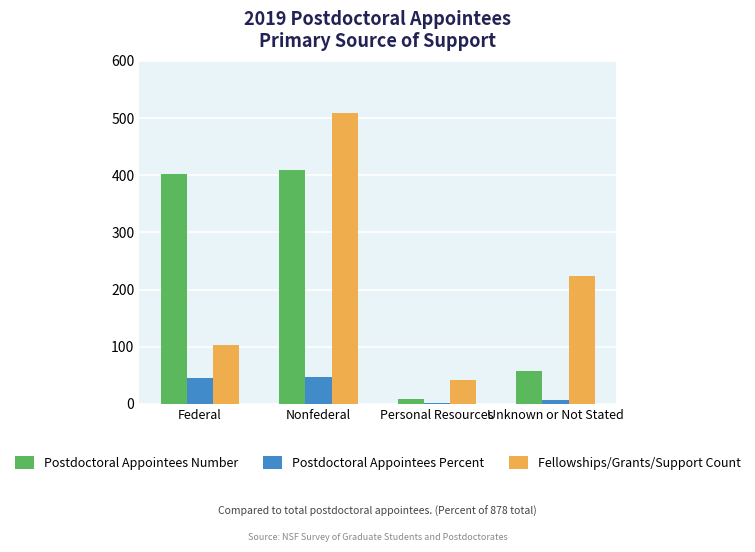

What value does the Fellowships/Grants/Support Count series have at Nonfederal?

509.0